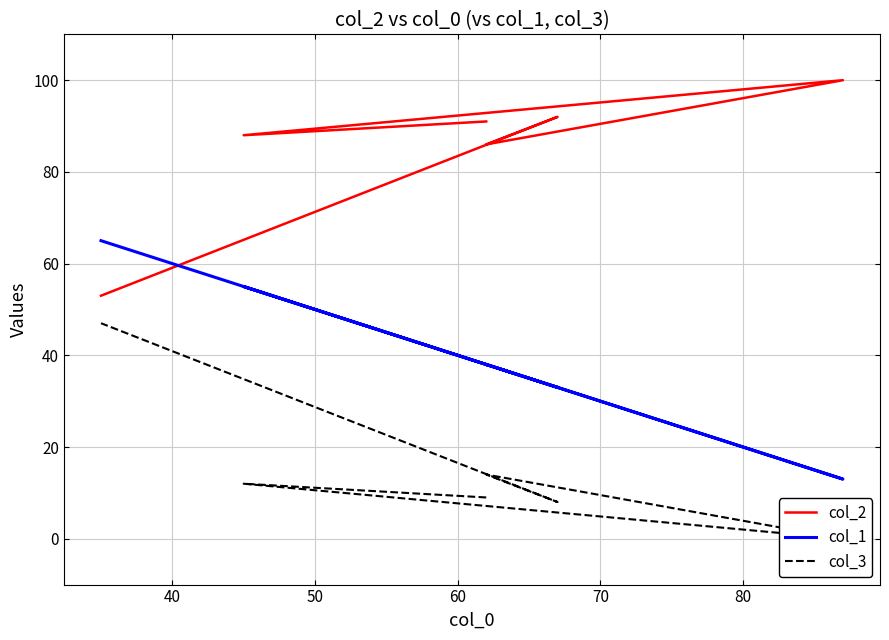

Is the value of col_2 at 60 greater than the value of col_1 at 50?

Yes